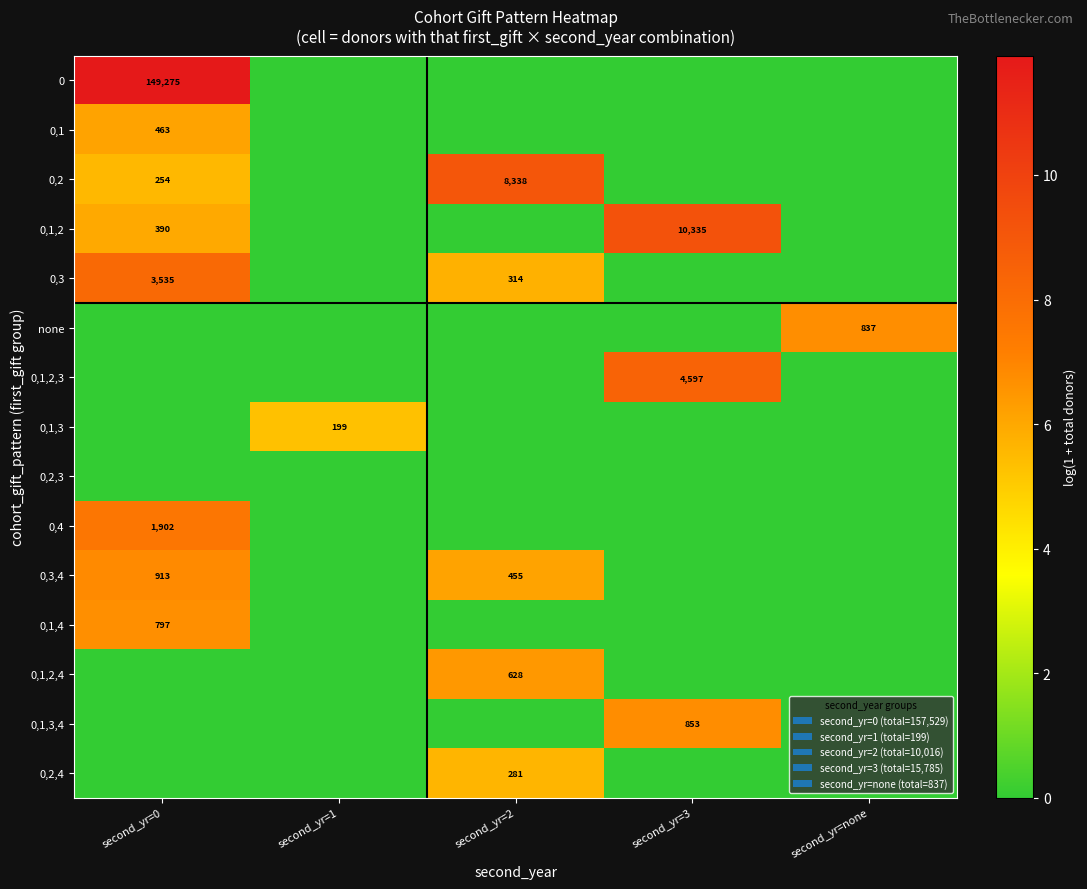

True or false: 0,1,2,4 has a value of 628 at second_yr=2.

True